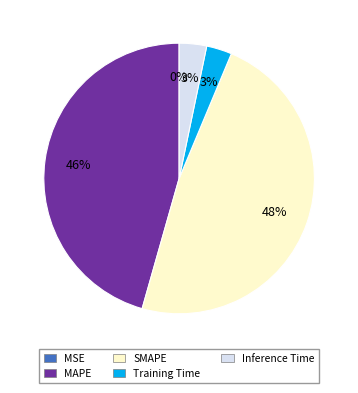

Is there a majority slice in this chart?

No